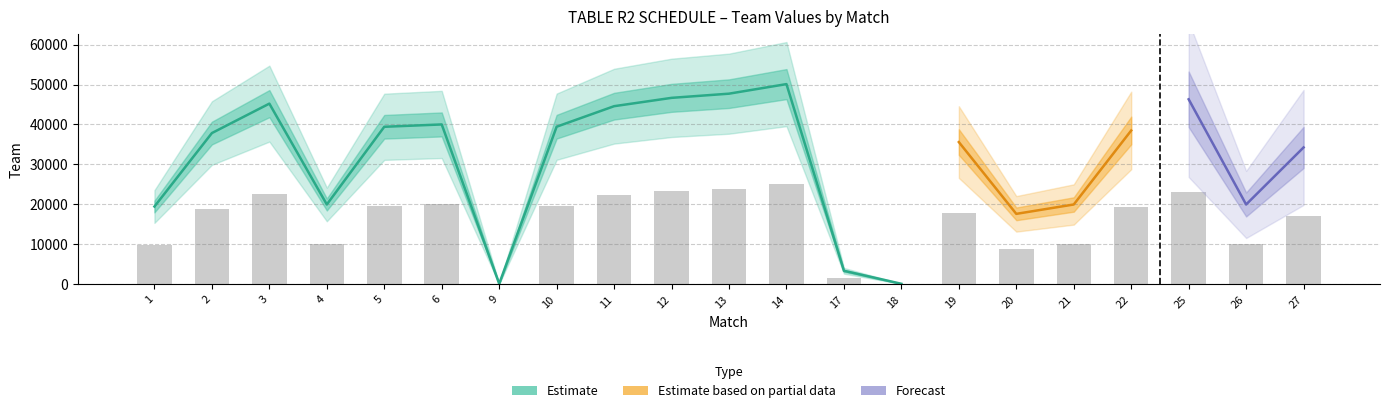

Which label corresponds to the smallest value in the chart?

18